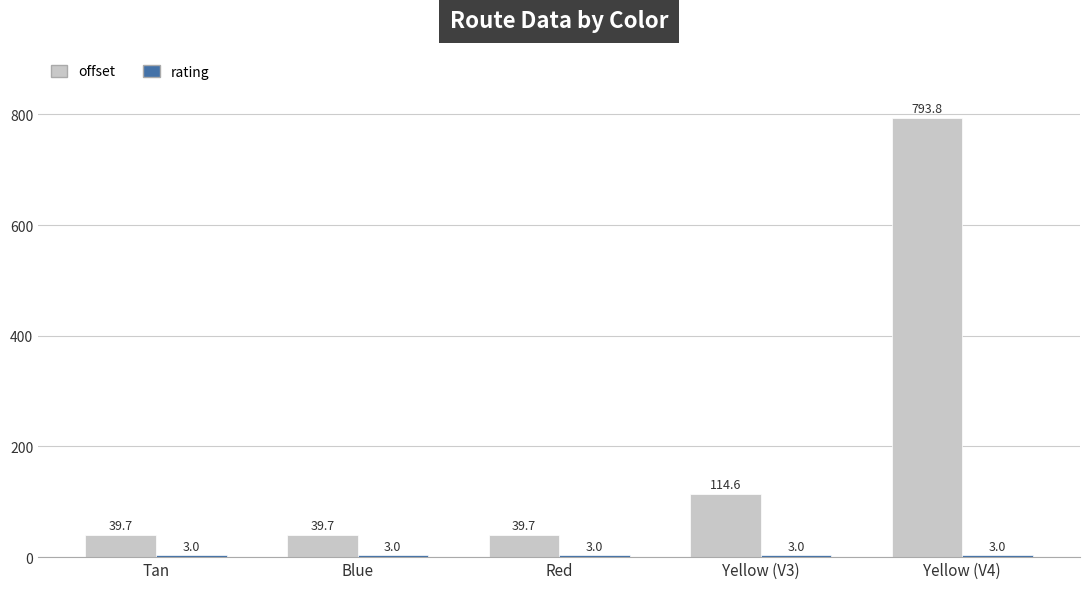

The offset series shows 793.8 at Yellow (V4). True or false?

True